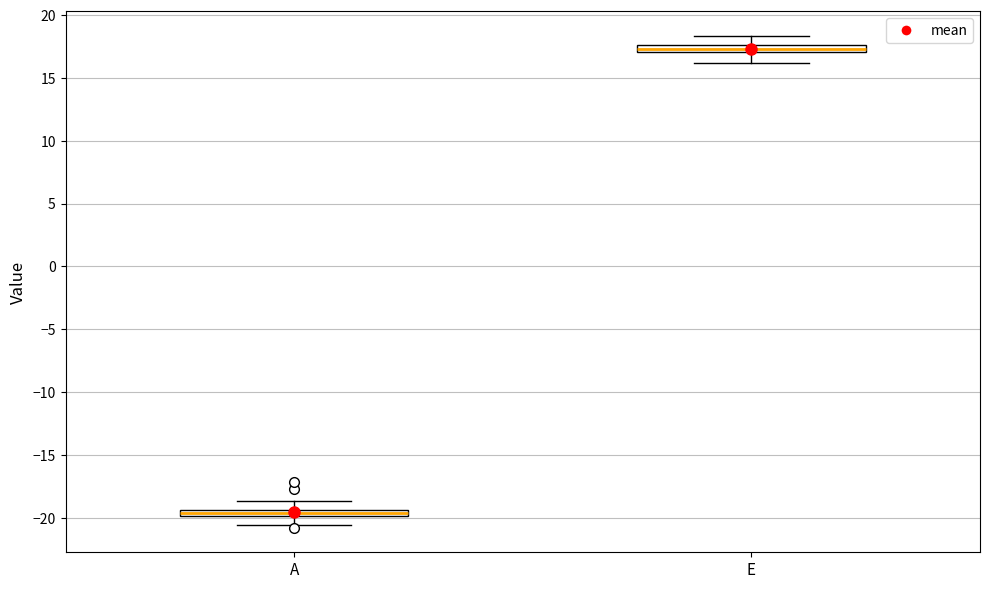

Where is the upper edge of the box for E on the y-axis? The values are not printed on the chart, so give them approximately, as read against the axis.

17.5